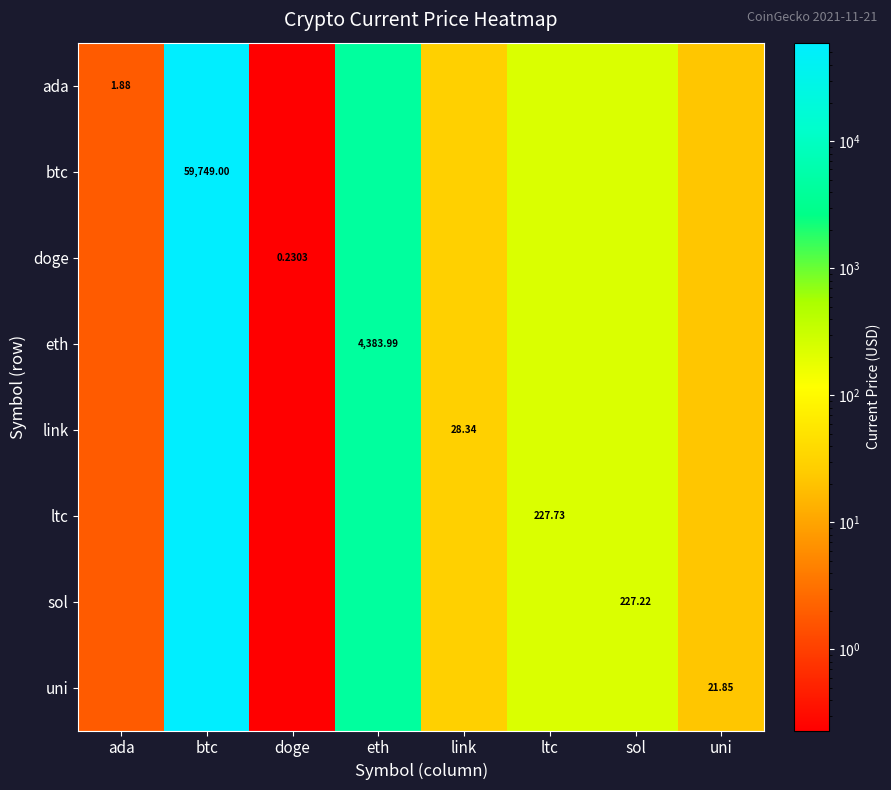

What is the total value across all series at link?

226.7